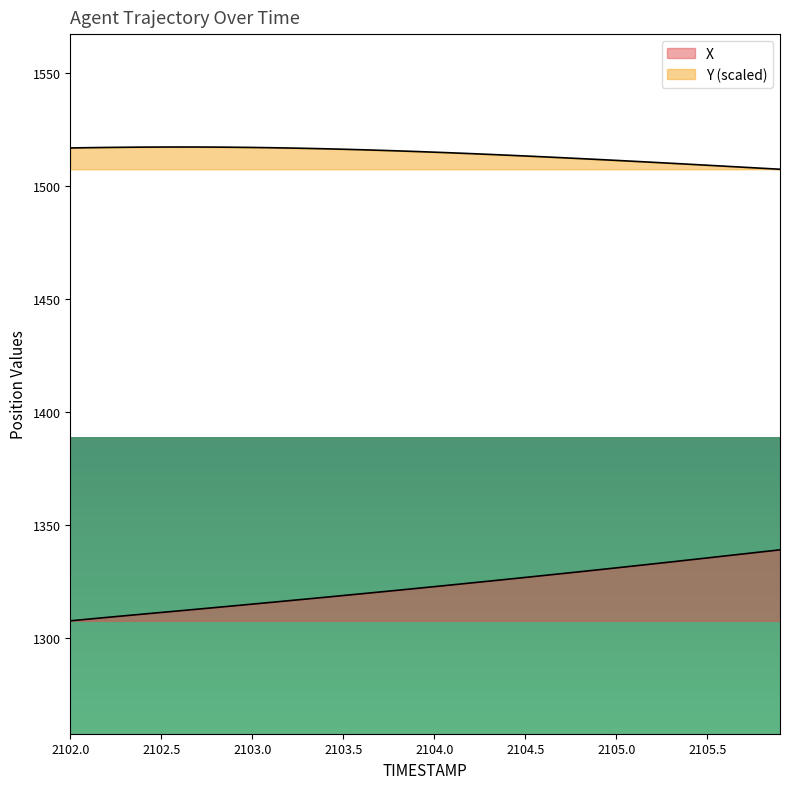

What position from the right is 2104.5?

15